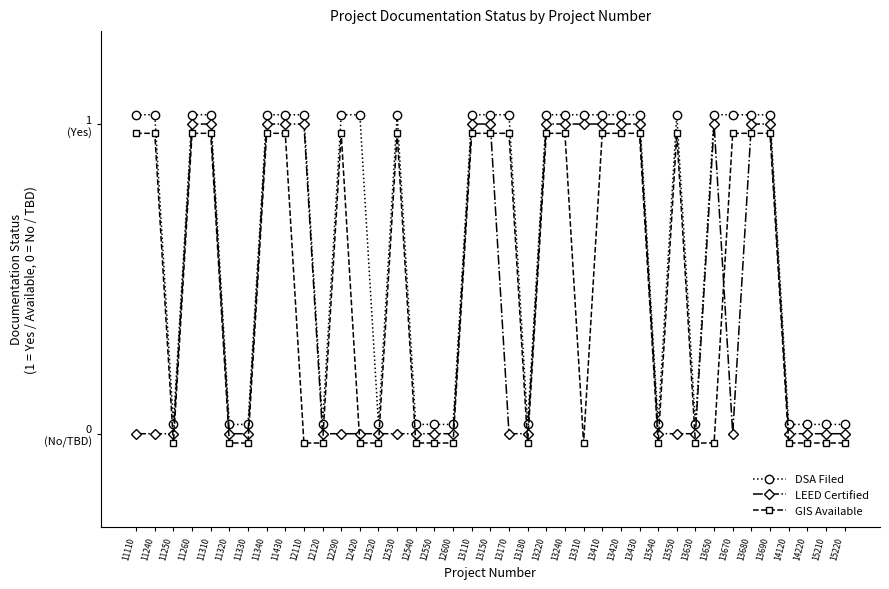

What is the spread (max minus min) of values at 12420?

1.1